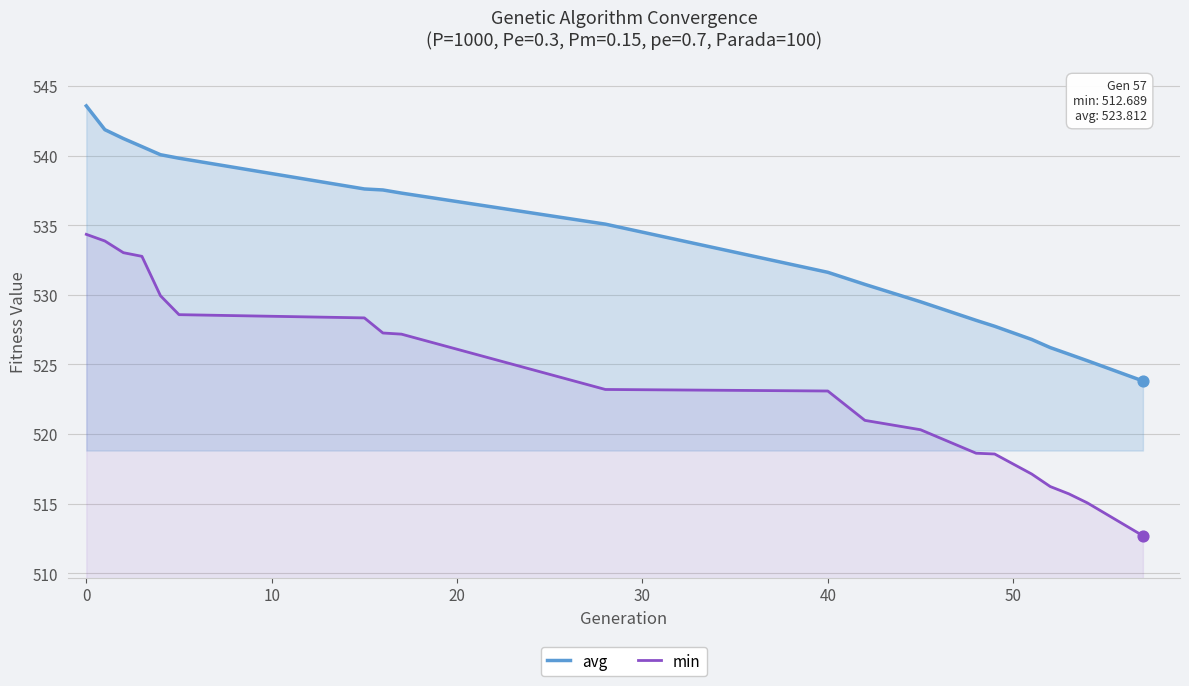

At which category is the sum across all series the highest?

0